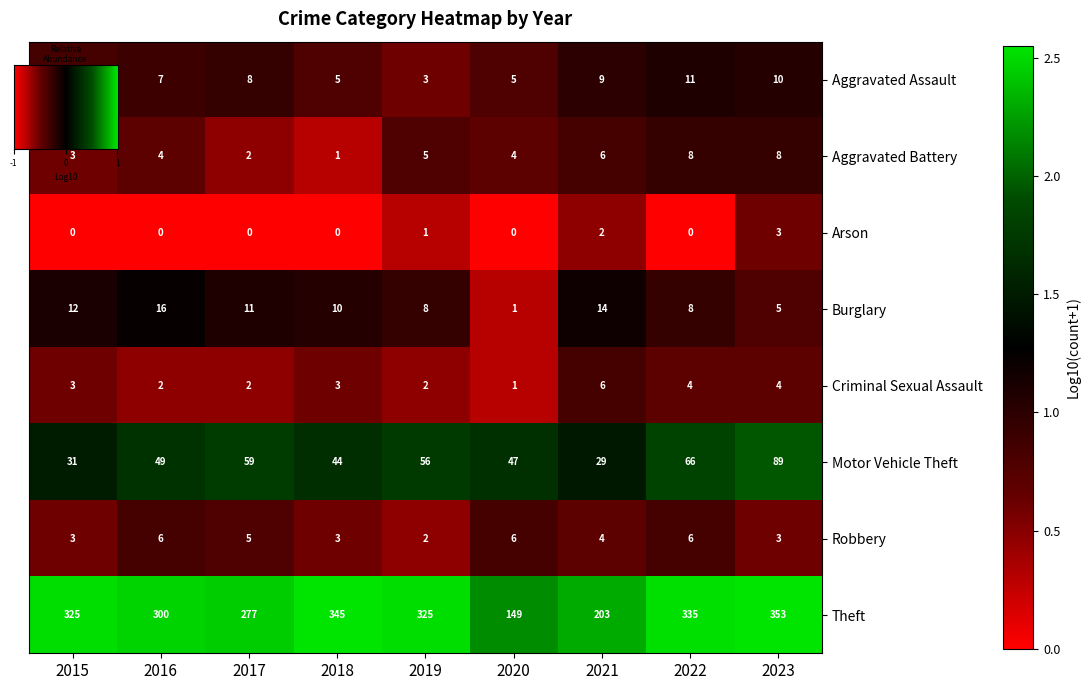

Which series has the widest spread of values?

Theft